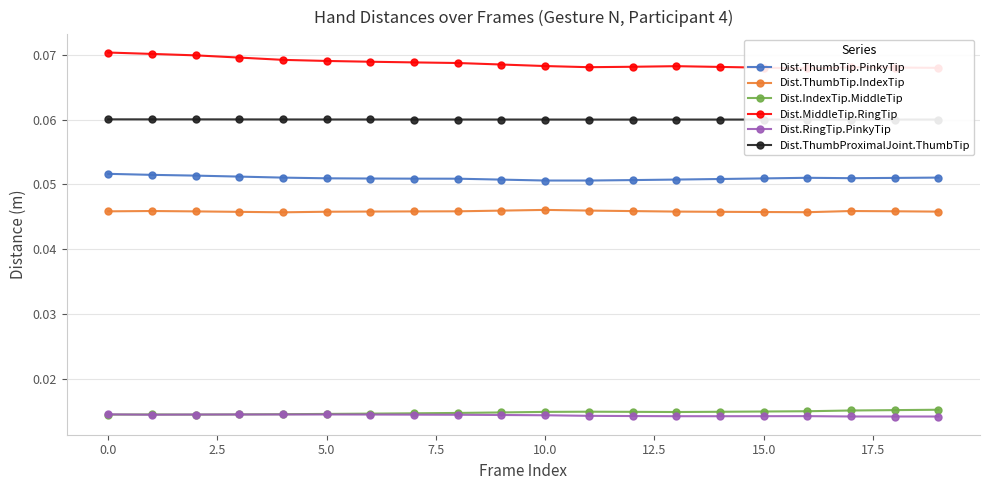

Reading left to right, what are all the values shown in this chart?

Dist.ThumbTip.PinkyTip: 0.1	0.1	0.1	0.1	0.1	0.1	0.1	0.1	0.1	0.1	0.1	0.1	0.1	0.1	0.1	0.1	0.1	0.1	0.1	0.1
Dist.ThumbTip.IndexTip: 0.0	0.0	0.0	0.0	0.0	0.0	0.0	0.0	0.0	0.0	0.0	0.0	0.0	0.0	0.0	0.0	0.0	0.0	0.0	0.0
Dist.IndexTip.MiddleTip: 0.0	0.0	0.0	0.0	0.0	0.0	0.0	0.0	0.0	0.0	0.0	0.0	0.0	0.0	0.0	0.0	0.0	0.0	0.0	0.0
Dist.MiddleTip.RingTip: 0.1	0.1	0.1	0.1	0.1	0.1	0.1	0.1	0.1	0.1	0.1	0.1	0.1	0.1	0.1	0.1	0.1	0.1	0.1	0.1
Dist.RingTip.PinkyTip: 0.0	0.0	0.0	0.0	0.0	0.0	0.0	0.0	0.0	0.0	0.0	0.0	0.0	0.0	0.0	0.0	0.0	0.0	0.0	0.0
Dist.ThumbProximalJoint.ThumbTip: 0.1	0.1	0.1	0.1	0.1	0.1	0.1	0.1	0.1	0.1	0.1	0.1	0.1	0.1	0.1	0.1	0.1	0.1	0.1	0.1